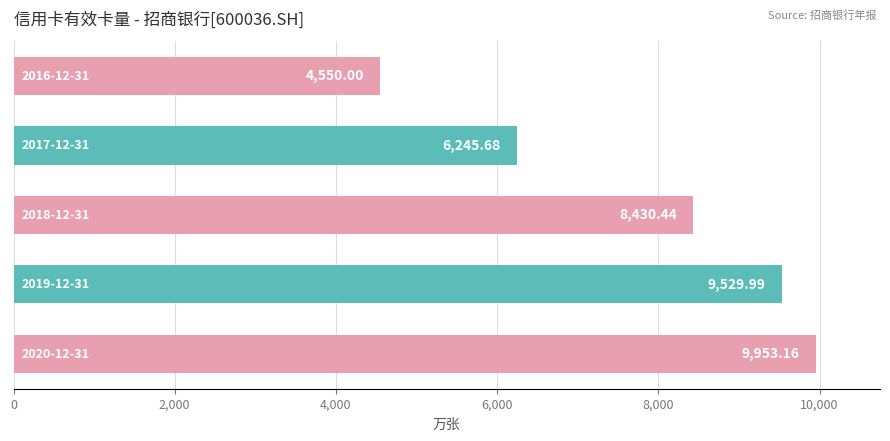

What is the difference between the maximum and second lowest values?

3707.5